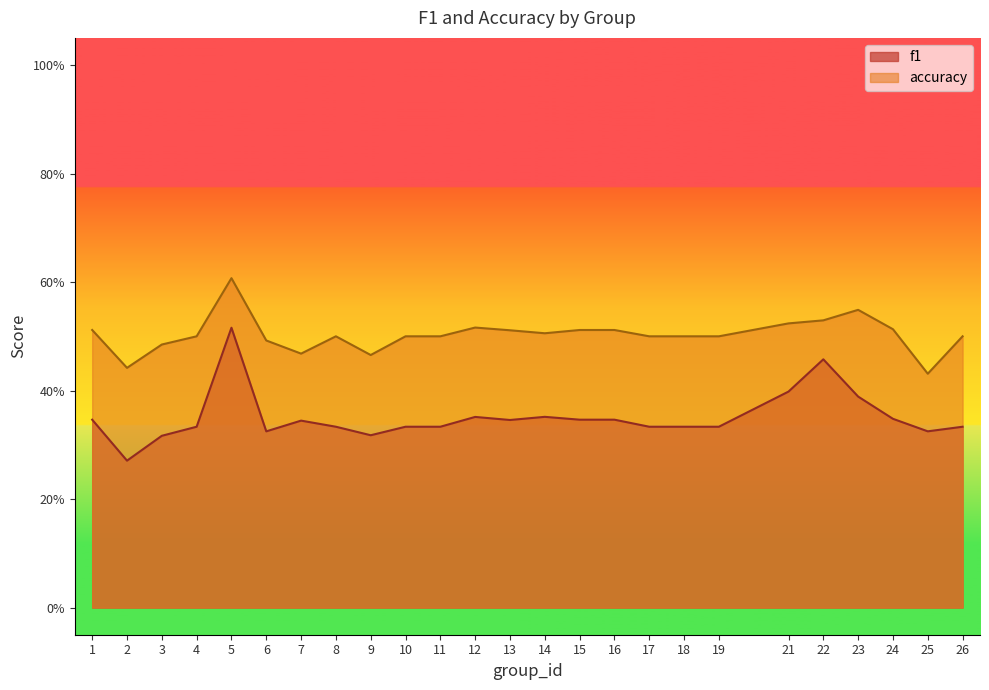

The value of accuracy at 19 is 0.5. True or false?

True